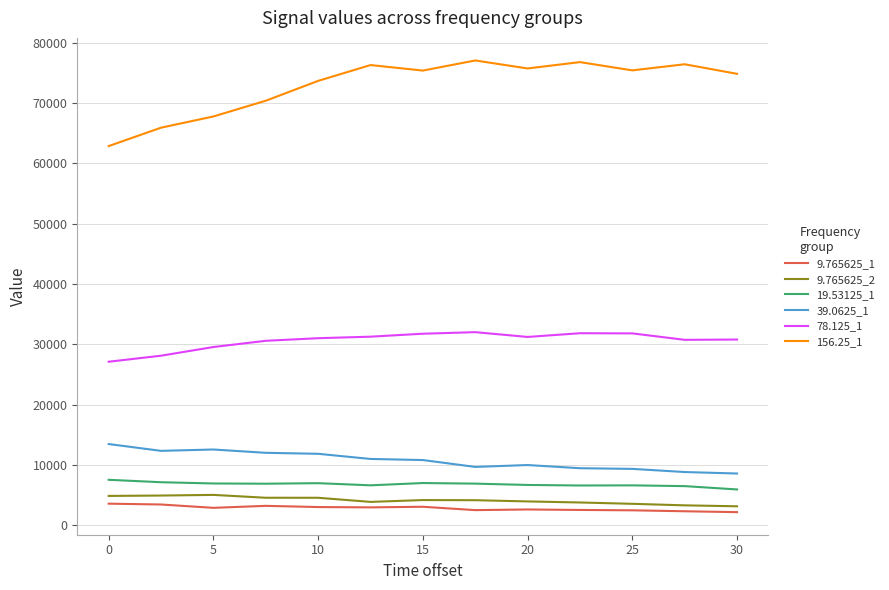

What is the difference between the maximum and minimum values in the 9.765625_1 series?

1404